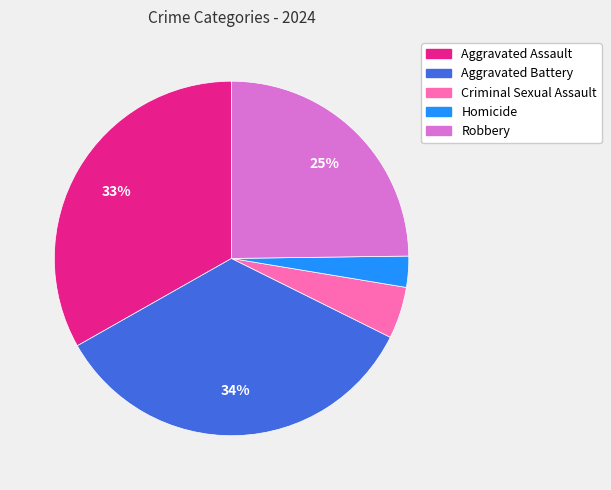

Is Homicide the majority of the pie?

No